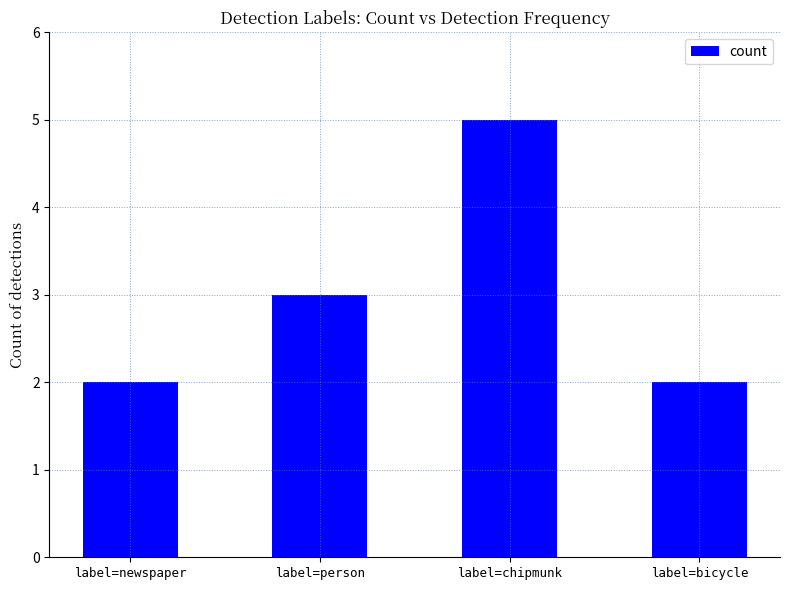

What value does the data have at label=chipmunk?

5